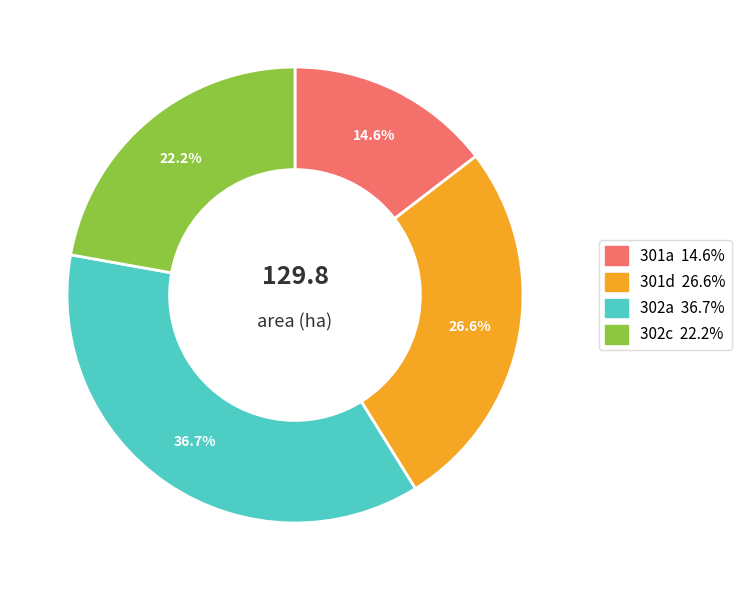

To the nearest percent, what is the average slice percentage?

25%